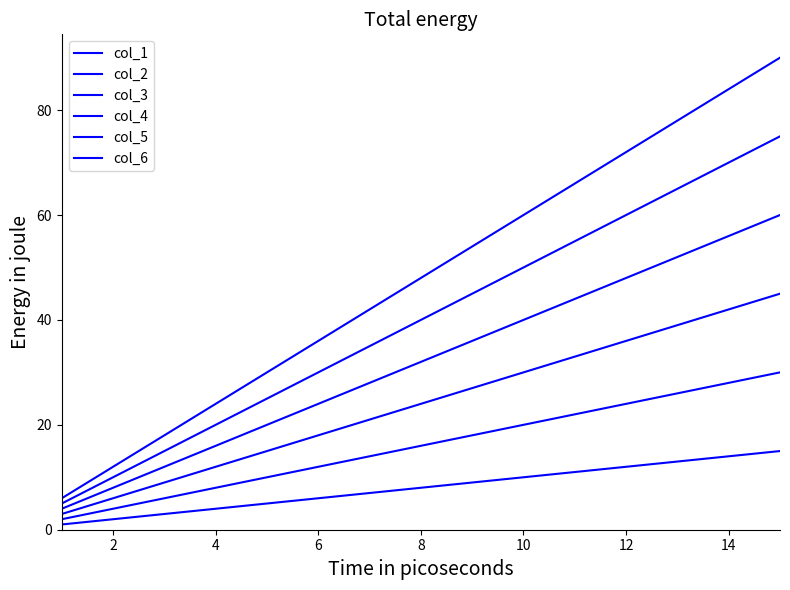

What is the highest value of the col_2 series?

30